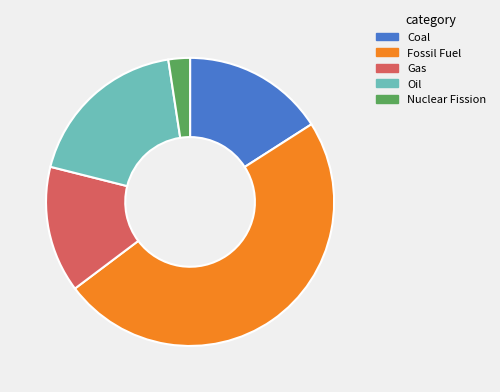

Do Nuclear Fission and Coal together represent more than half of the pie?

No